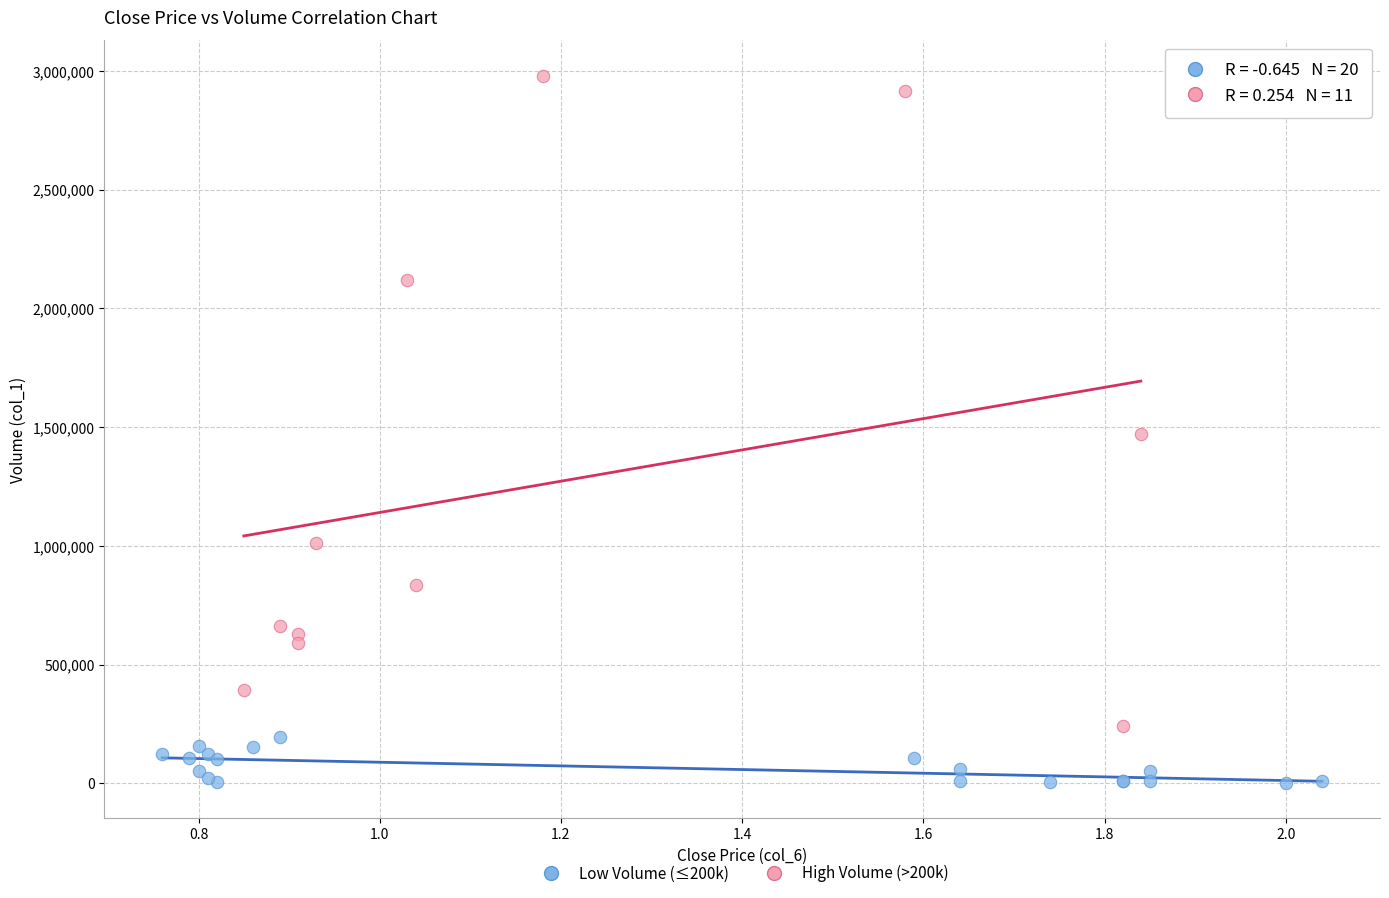

Which series contains the lowest Y value?

Low Volume (≤200k)